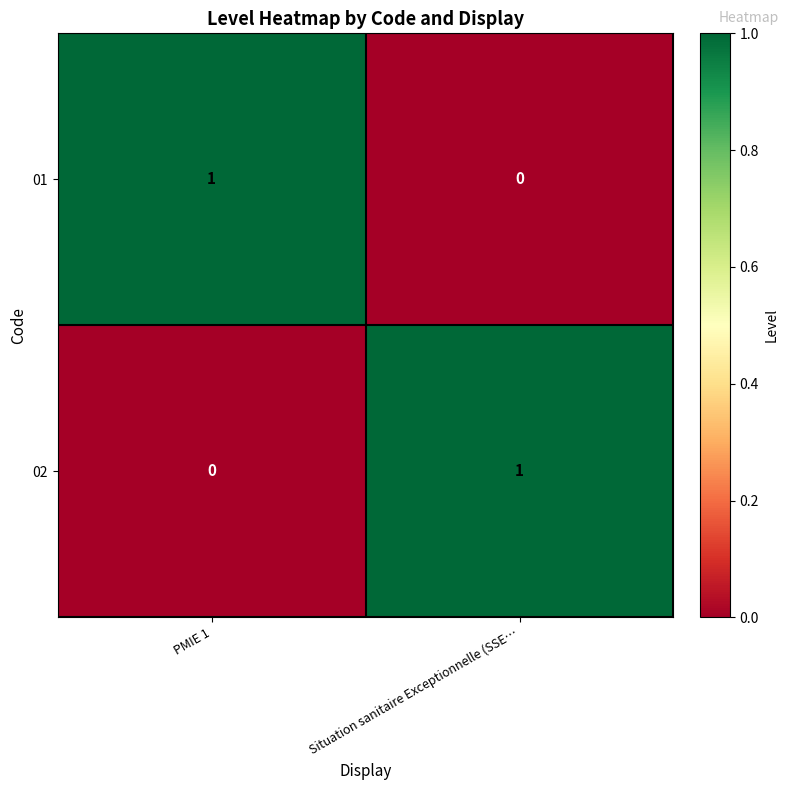

At PMIE 1, list the series in order from smallest to largest.

02, 01